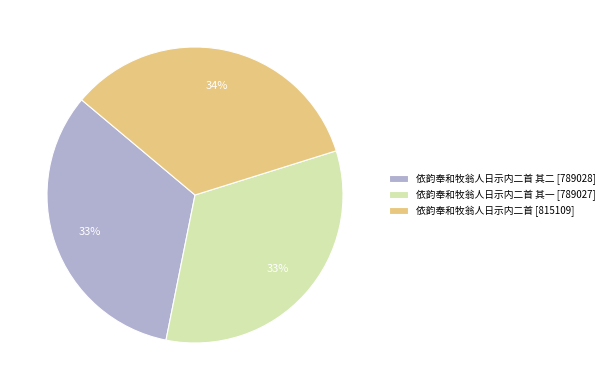

Approximately how many times larger is the value at 依韵奉和牧翁人日示内二首 [815109] compared to 依韵奉和牧翁人日示内二首 其一 [789027]?

1.0